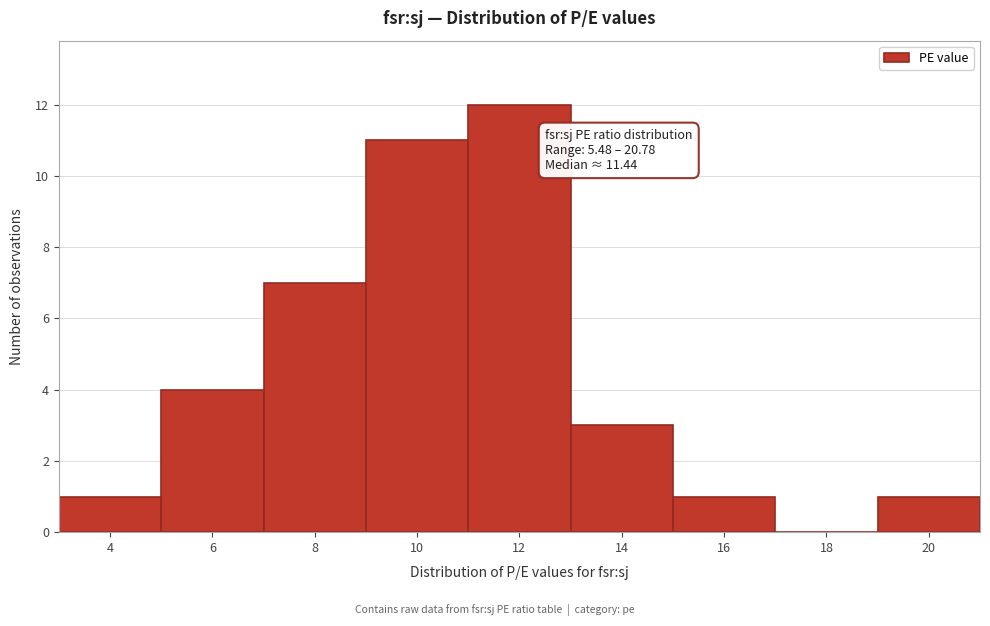

Reading left to right, extract all data points from this chart.

4=1	6=4	8=7	10=11	12=12	14=3	16=1	18=0	20=1